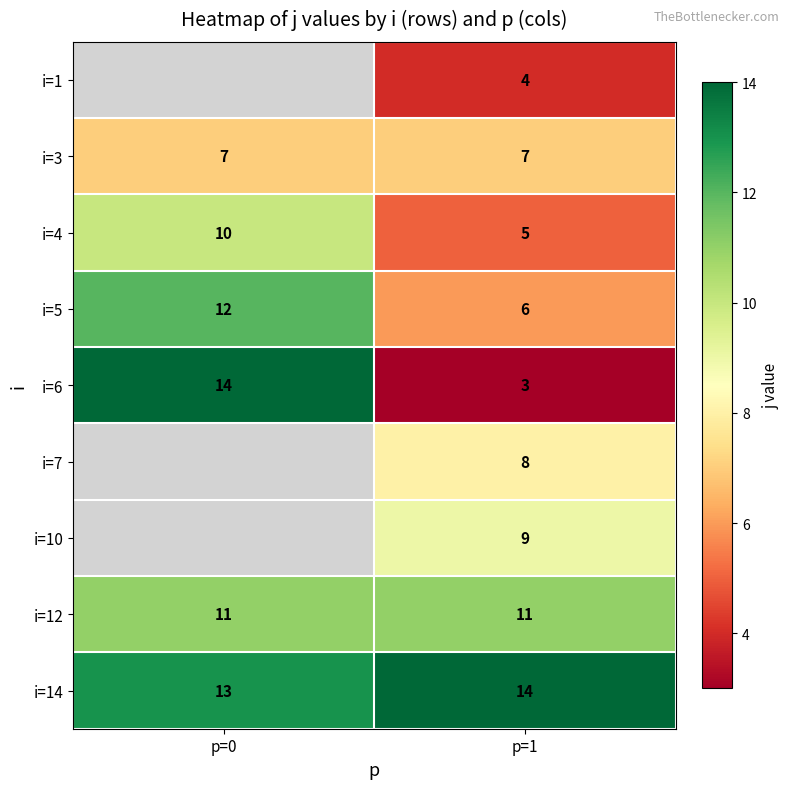

How many series are shown in this chart?

9